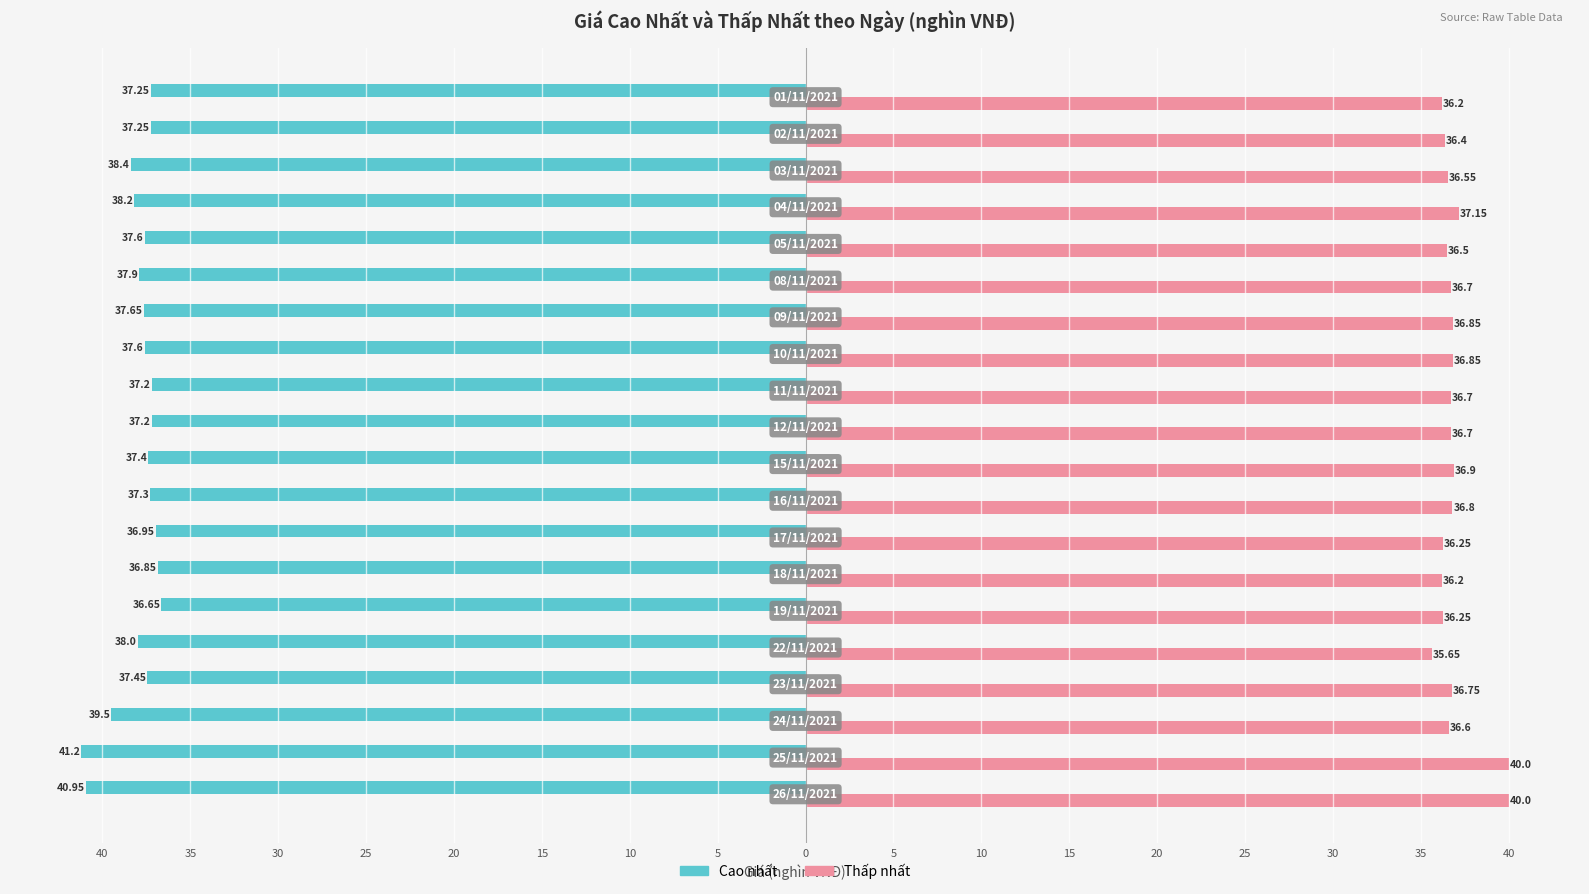

Which series has the largest range (max minus min)?

Cao nhất